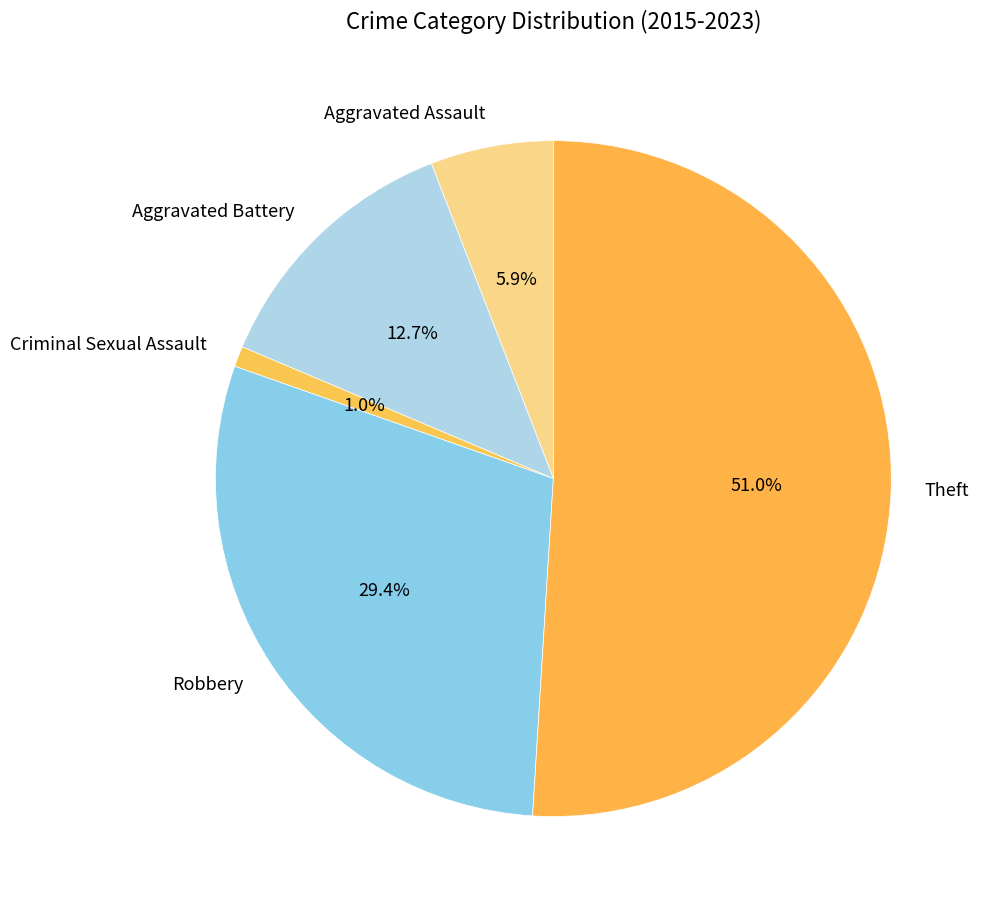

Which category has the smallest portion of the pie?

Criminal Sexual Assault